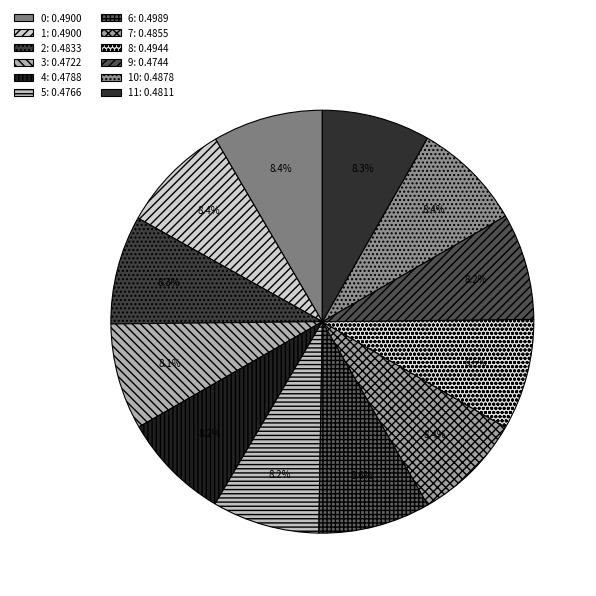

Rank the categories by value from lowest to highest.

3, 9, 5, 4, 11, 2, 7, 10, 0, 1, 8, 6